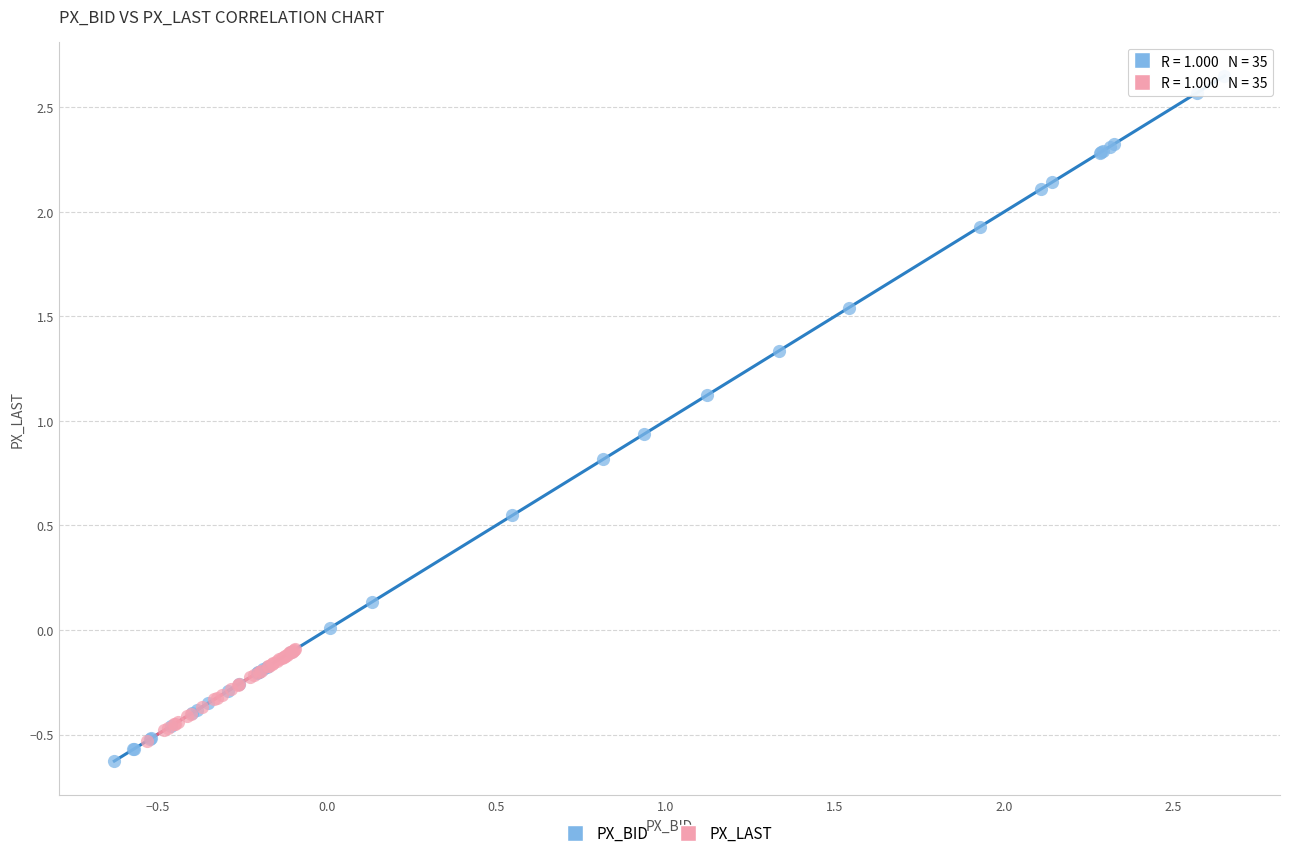

Which series has the largest Y range (max minus min)?

PX_BID